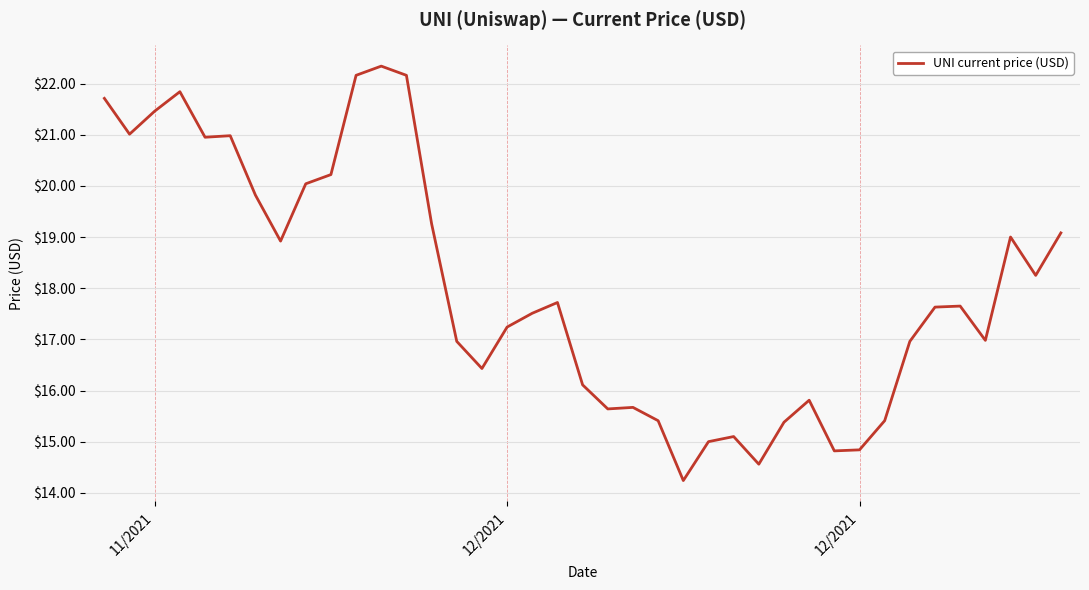

What is the greatest value displayed?

22.3